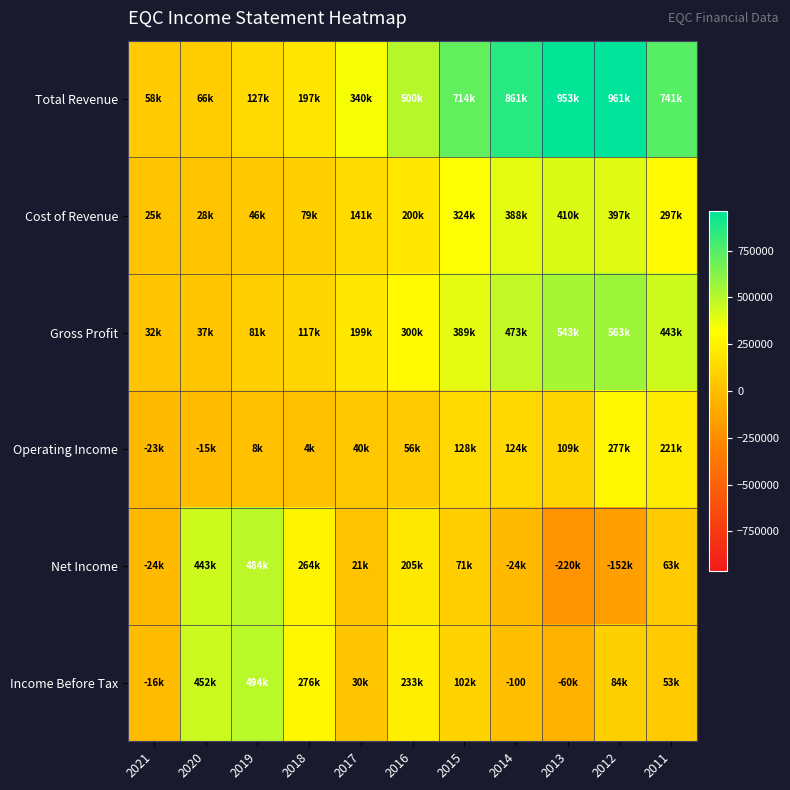

What is the average value of the Total Revenue series?

502064